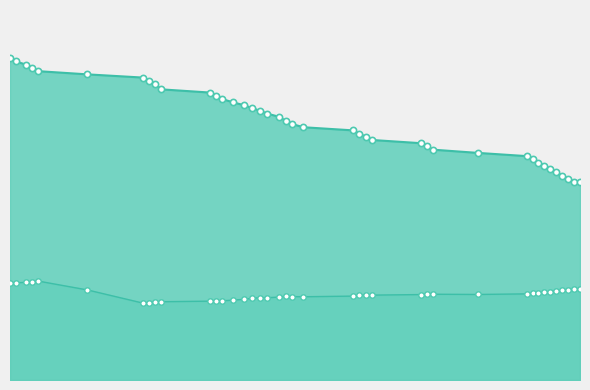

At how many categories does at least one series exceed 2?

36